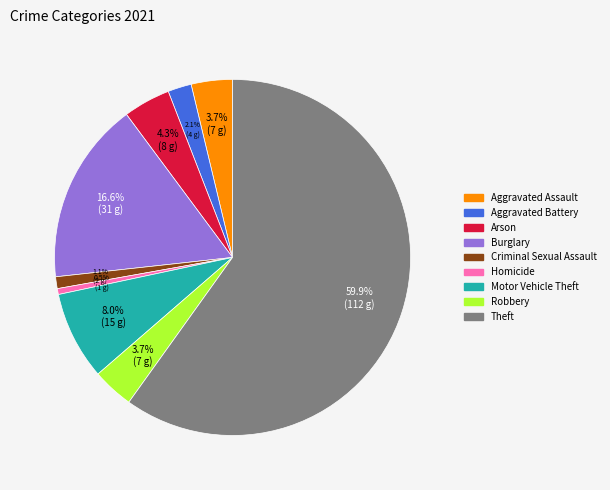

Is the sum of Theft and Arson greater than half?

Yes